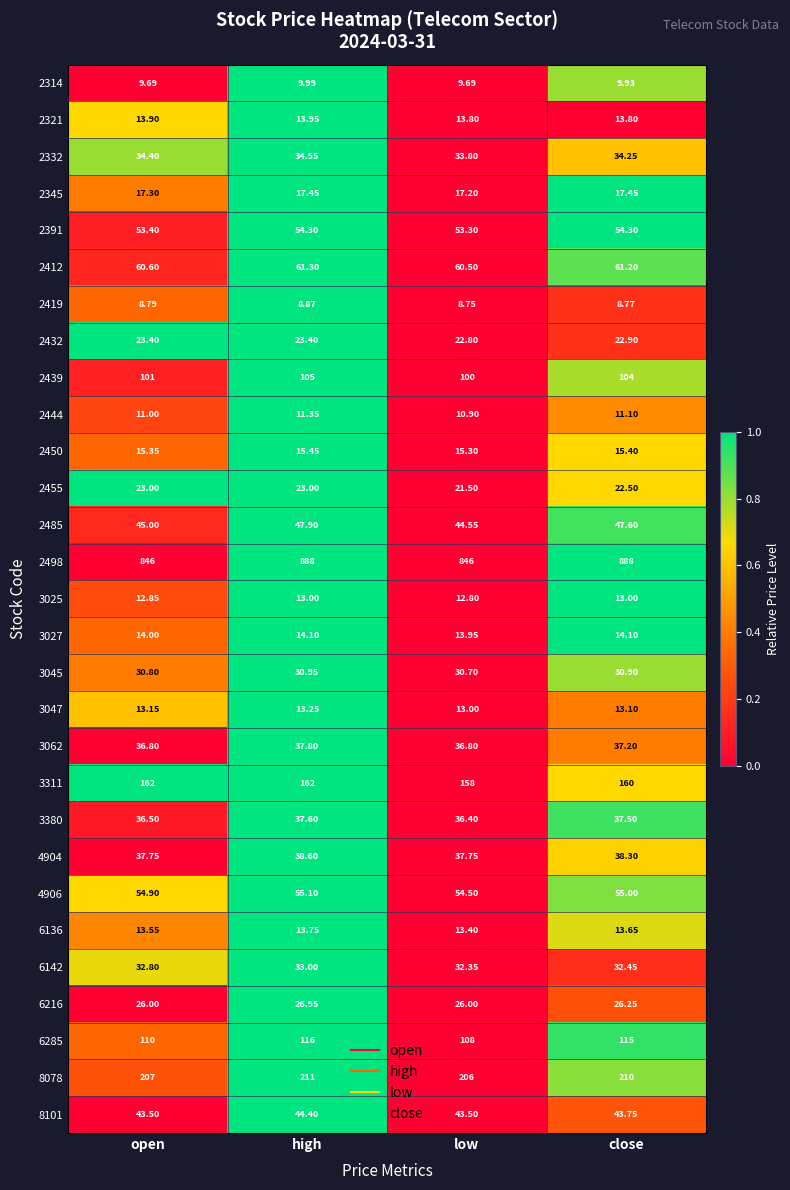

Where is 4906 nearest to the value 54?

low